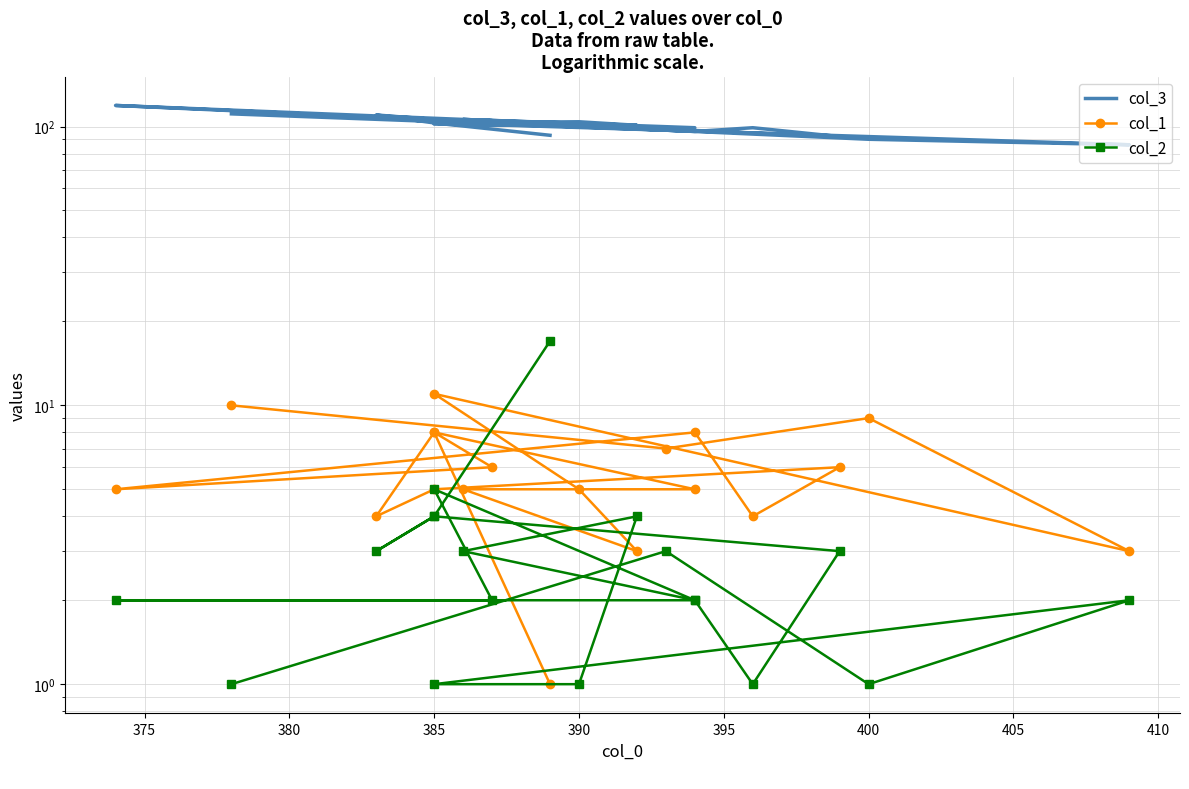

What is the maximum value shown in the chart?

119